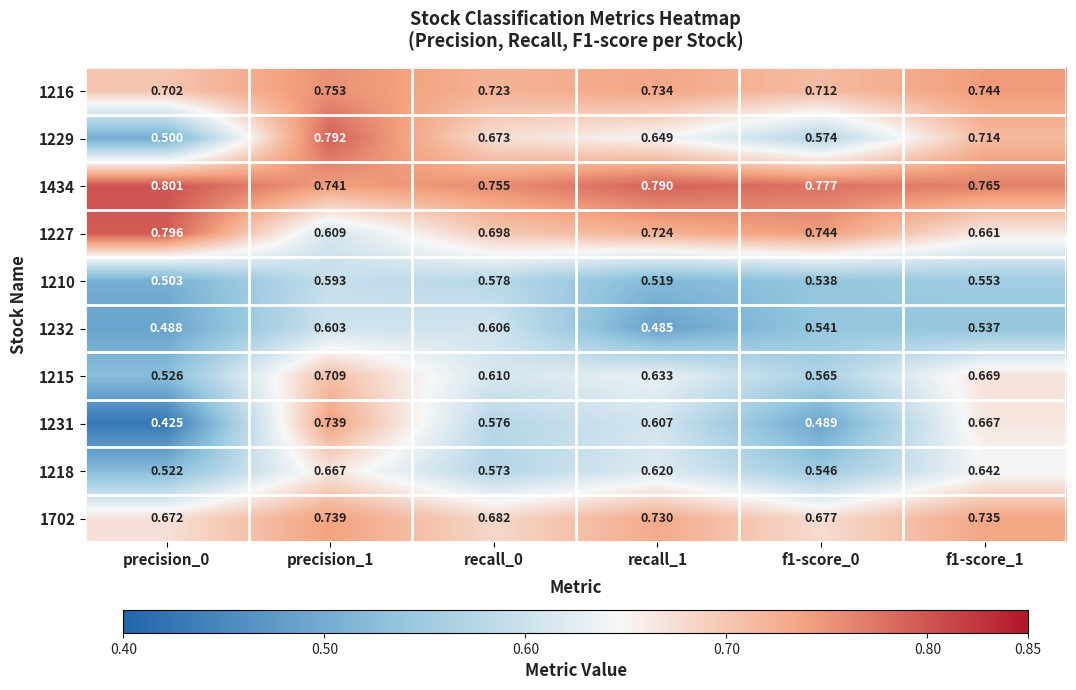

Between recall_1 and f1-score_1, which series saw the biggest shift?

1229